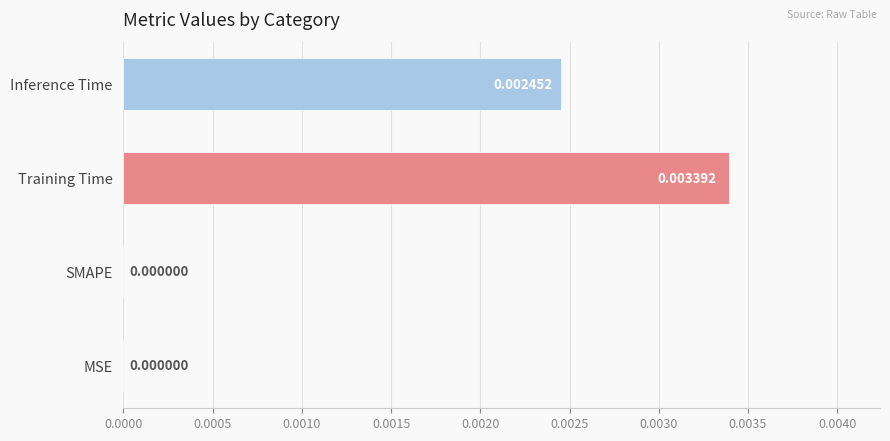

Which category has the highest value across all series?

Training Time